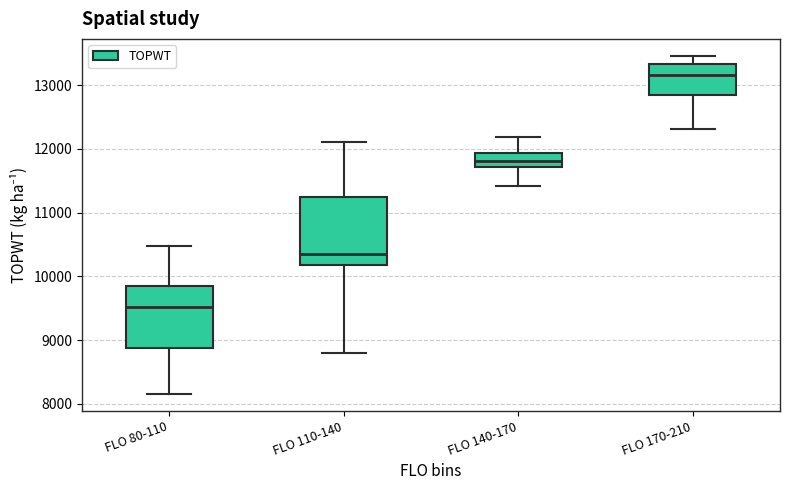

Reading left to right, read every box against the y-axis: the position of its median line, the range the box covers, and the ends of its whiskers. The values are not printed on the chart, so give them approximately, as read against the axis.

FLO 80-110: median 9500, box 8900 to 9900, whiskers 8200 to 10500
FLO 110-140: median 10300, box 10200 to 11200, whiskers 8800 to 12100
FLO 140-170: median 11800, box 11700 to 11900, whiskers 11400 to 12200
FLO 170-210: median 13200, box 12900 to 13300, whiskers 12300 to 13500